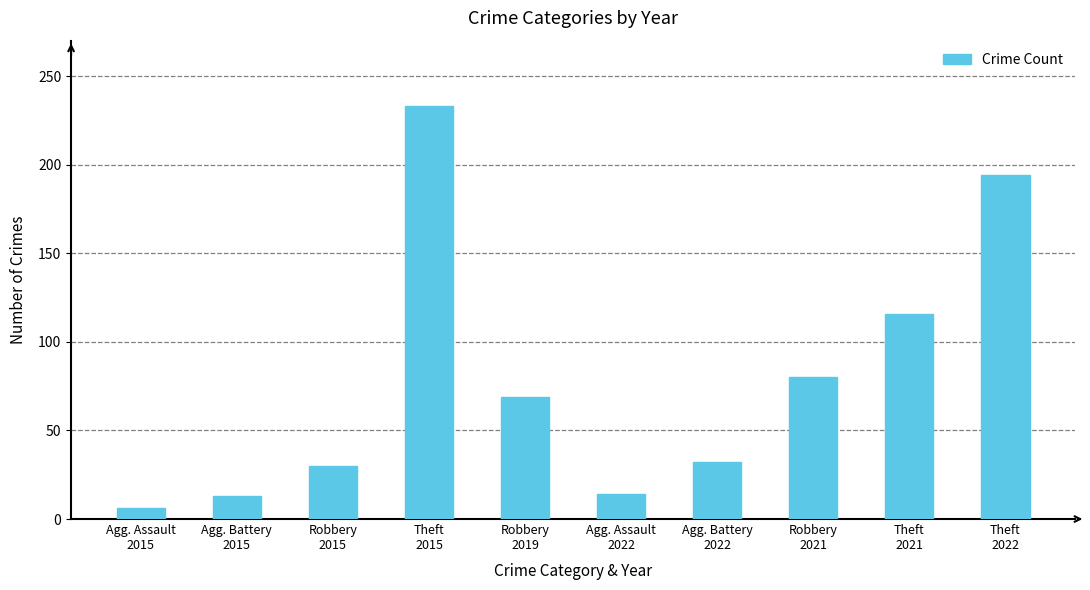

What is the ratio of the value at Robbery
2015 to the value at Agg. Assault
2022?

2.1